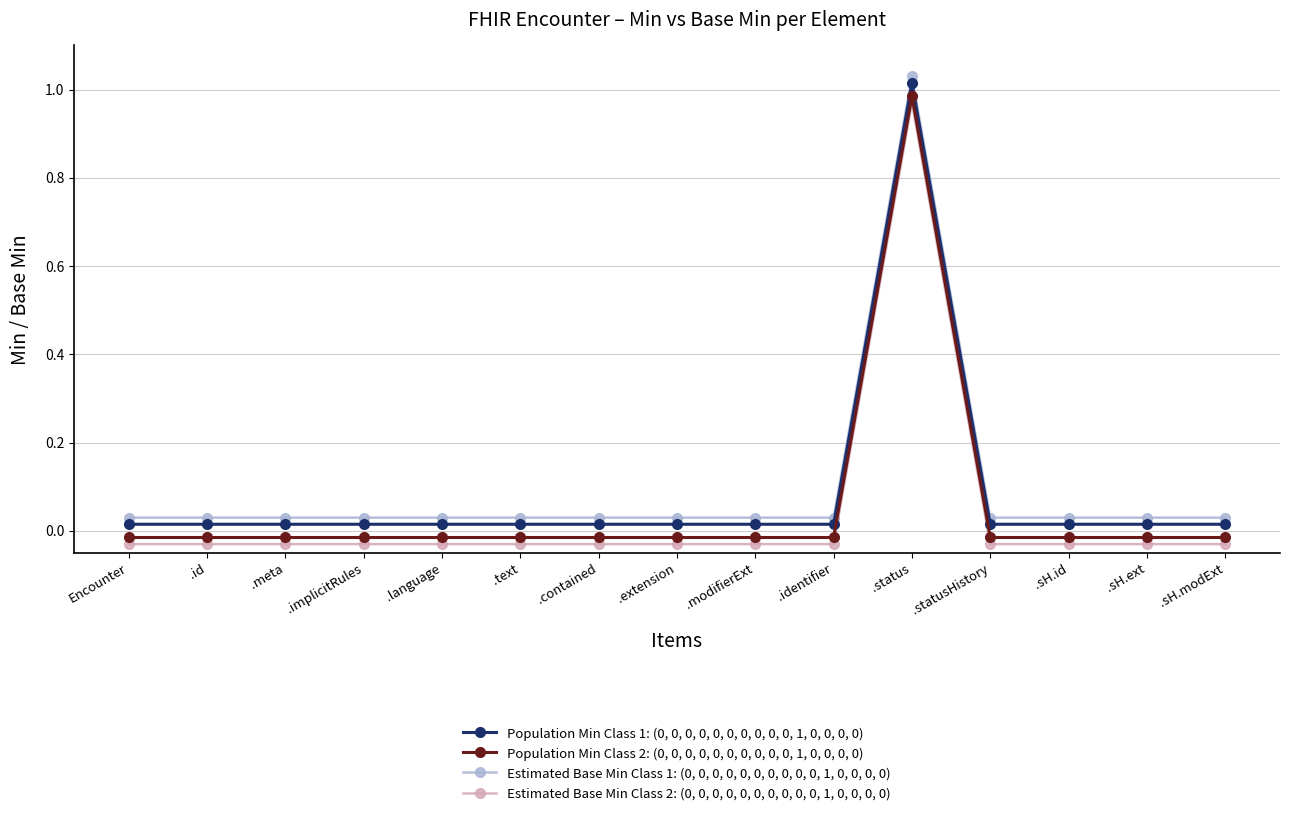

True or false: Estimated Base Min Class 2: (0, 0, 0, 0, 0, 0, 0, 0, 0, 0, 1, 0, 0, 0, 0) has more than 0 interior local peaks.

True